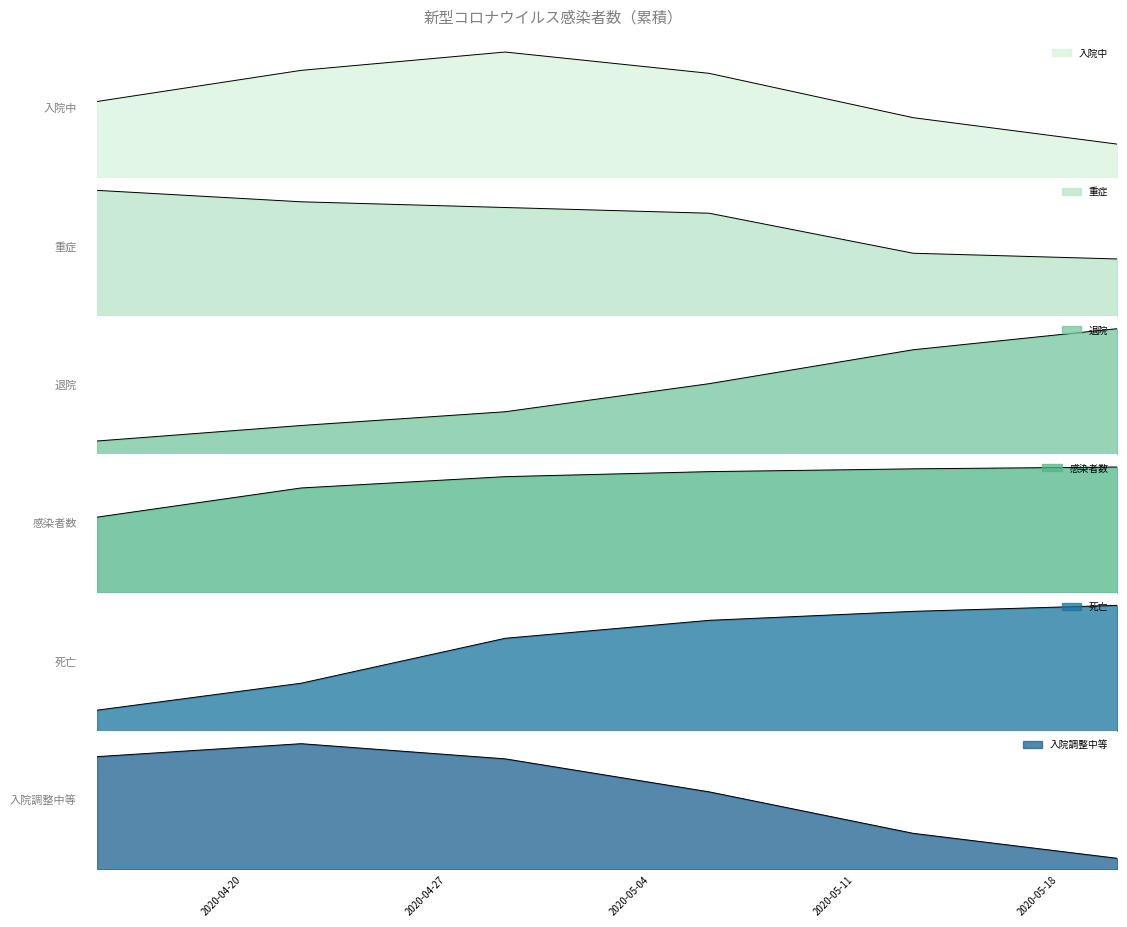

What is the label of the 1st point from the left?

2020-04-15